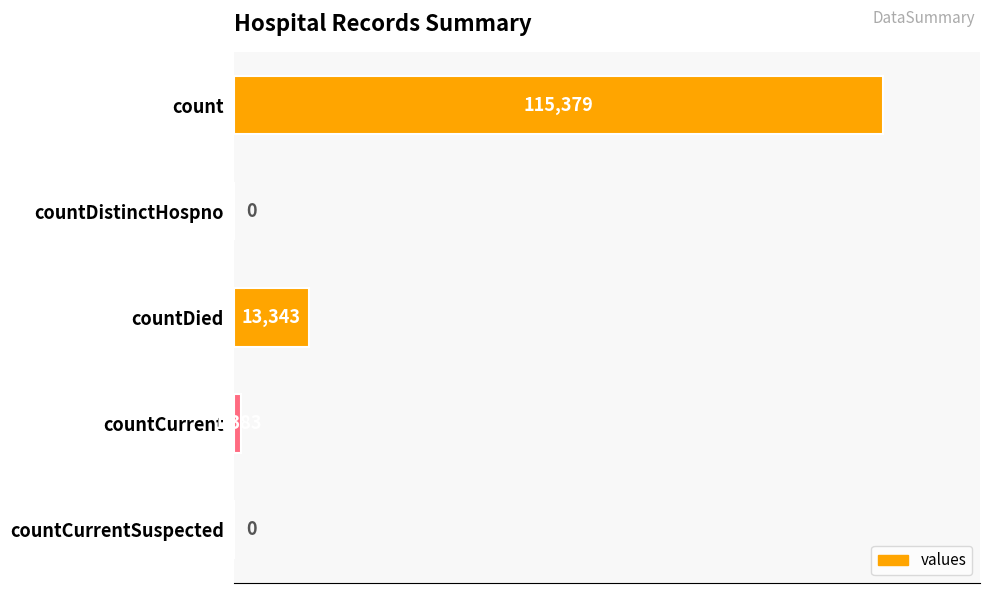

Reading top to bottom, extract all data points from this chart.

count=115379	countDistinctHospno=0	countDied=13343	countCurrent=1383	countCurrentSuspected=0